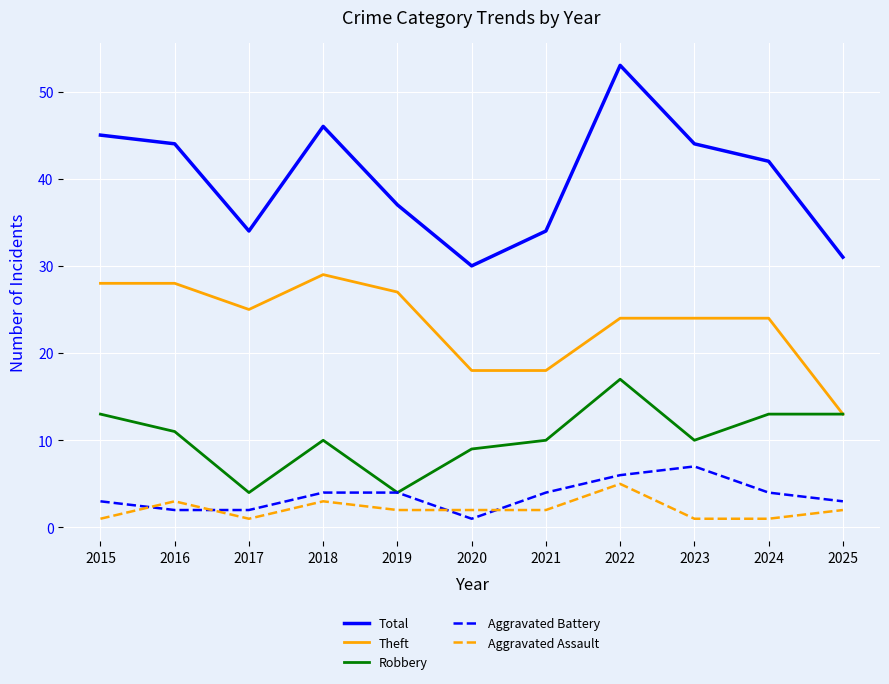

Where is Total nearest to the value 41?

2024